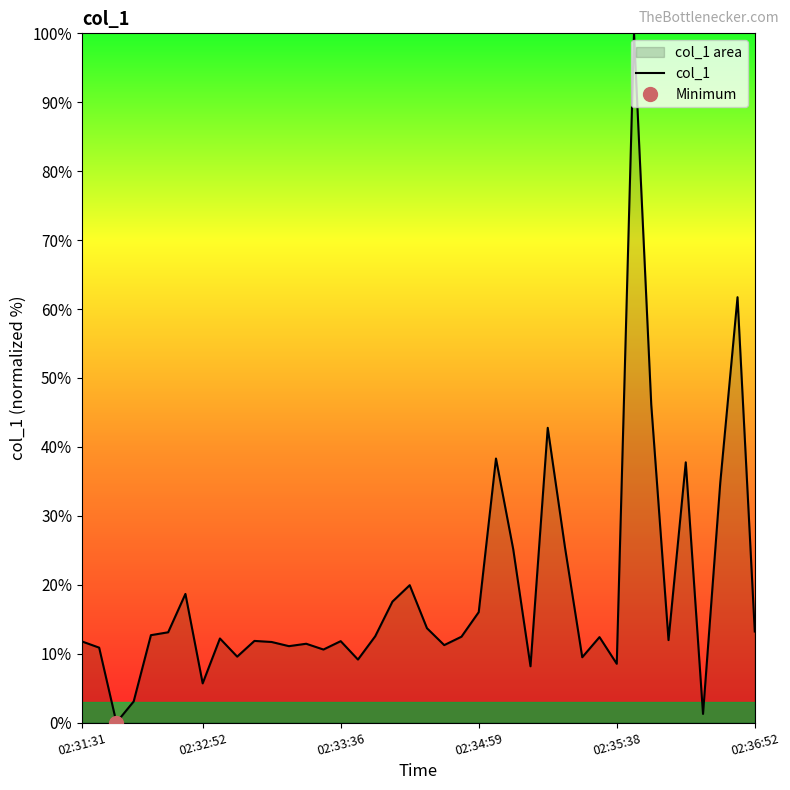

Which has a higher value, 29 or 27?

27